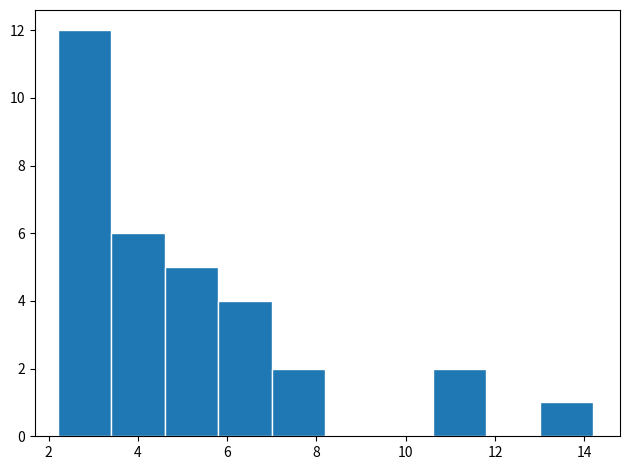

Reading left to right, transcribe this chart: for each bar, give the range it covers on the x-axis and its height. The values are not printed on the chart, so give them approximately, as read against the axis.

2.2 to 3.4: 12
3.4 to 4.6: 6
4.6 to 5.8: 5
5.8 to 7.0: 4
7.0 to 8.2: 2
8.2 to 9.4: 0
9.4 to 10.6: 0
10.6 to 11.8: 2
11.8 to 13.0: 0
13.0 to 14.2: 1